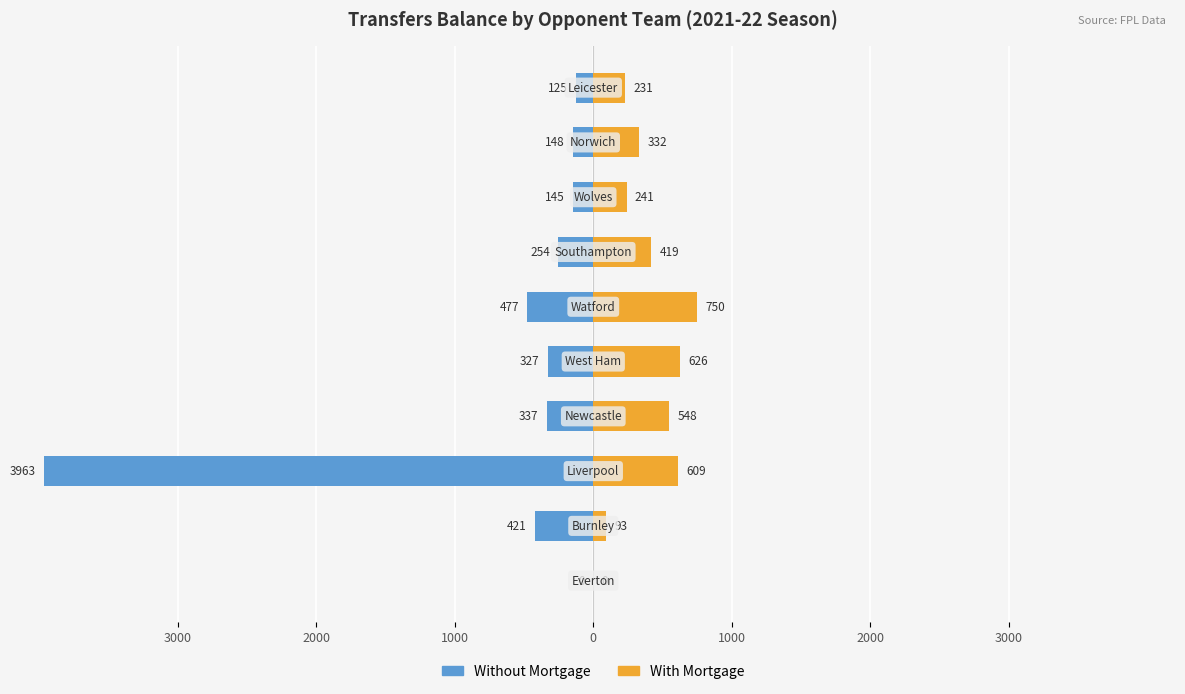

What is the sum of all With Mortgage values?

3849